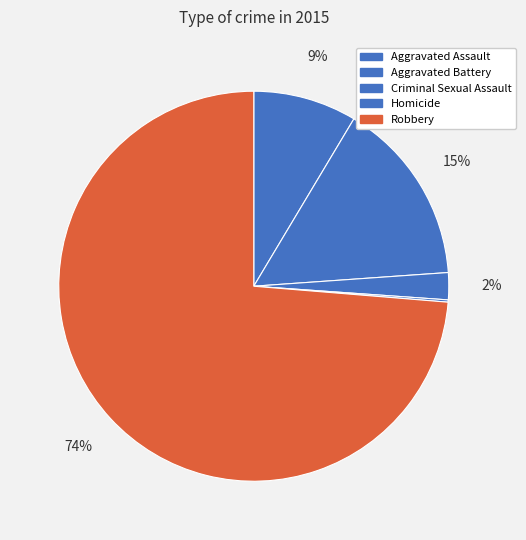

What is the ratio of the value at Aggravated Assault to the value at Aggravated Battery?

0.6